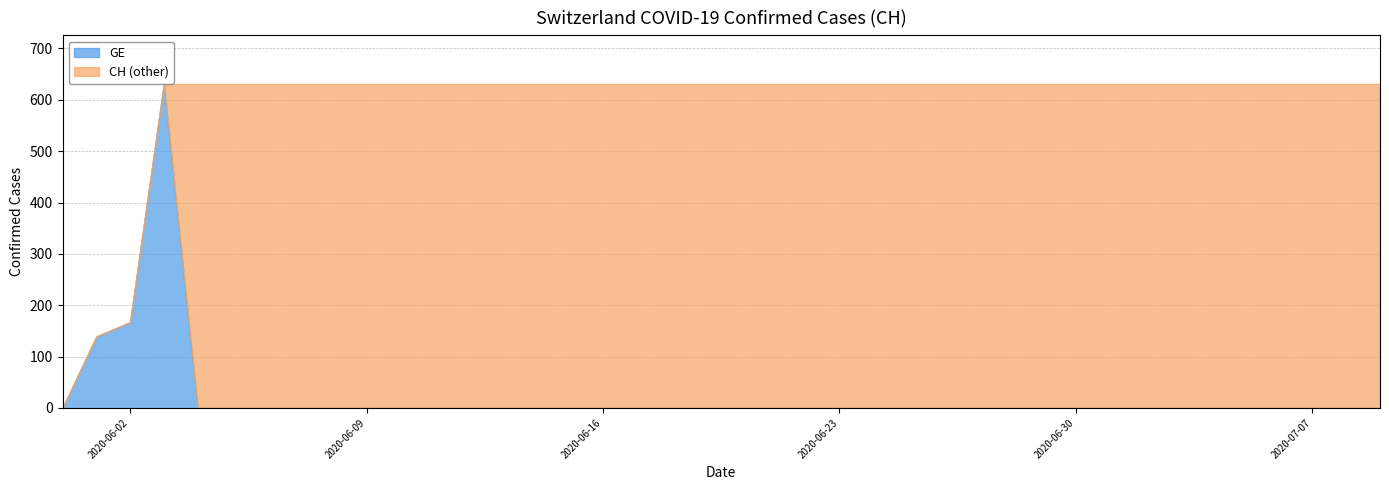

What is the difference between the maximum and second lowest values in the GE series?

631